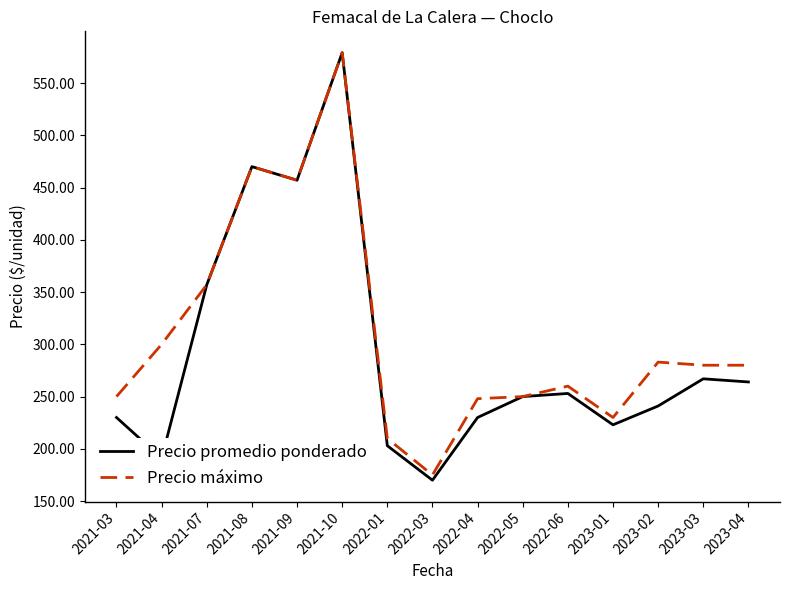

What is the sum of the Precio máximo values at 2021-03 and 2023-04?

530